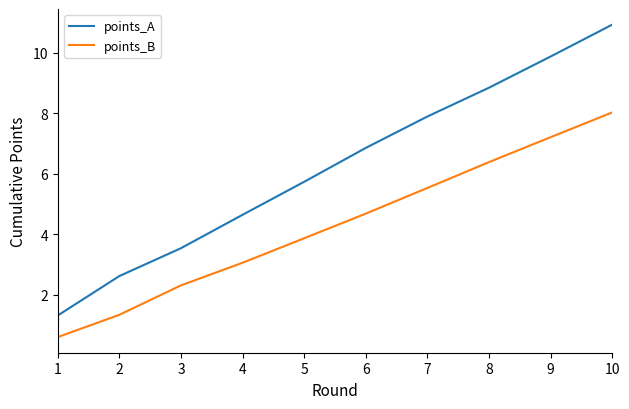

What is the sum of all points_B values?

43.0